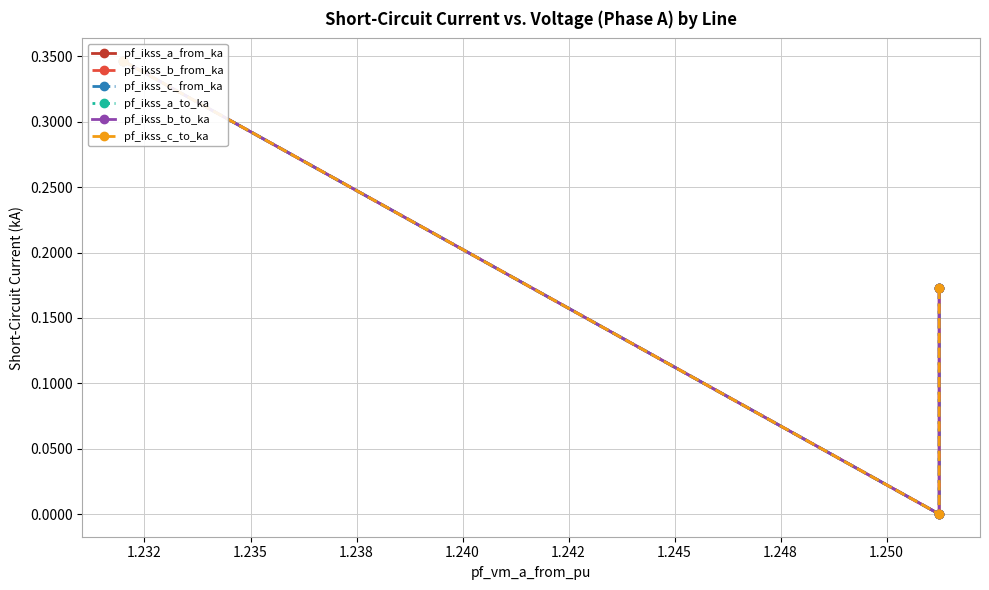

Does the chart display data point markers on the line(s)?

Yes